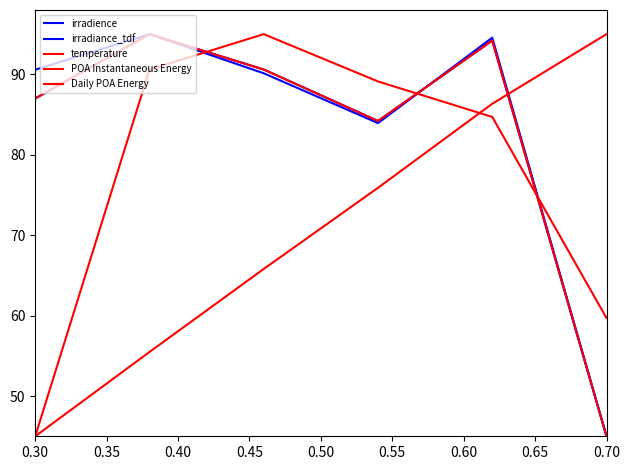

Does the chart display data point markers on the line(s)?

No